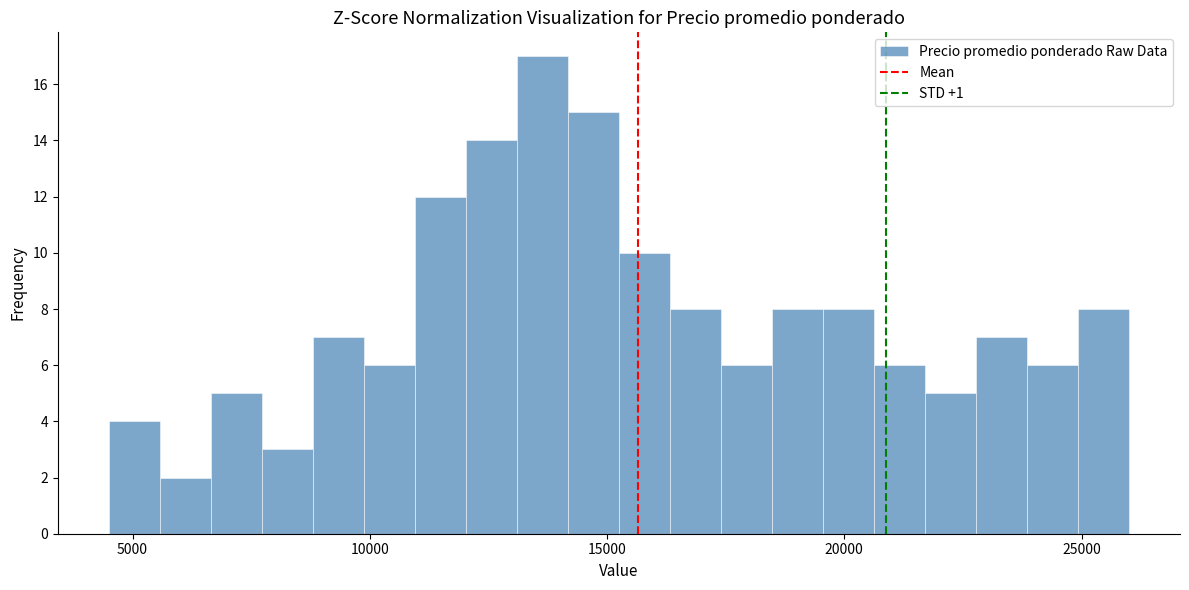

Read against the x-axis, roughly where is the centre of the tallest bar?

13500